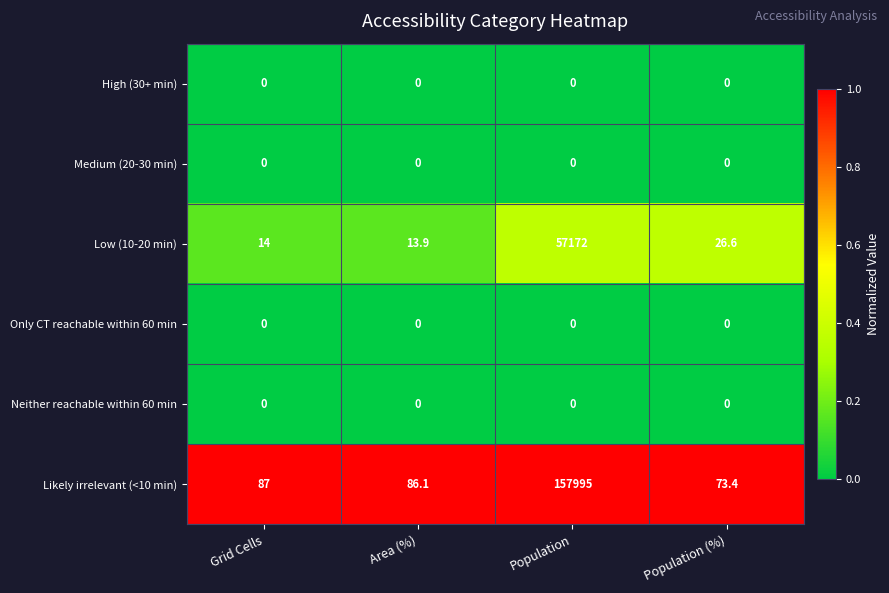

Reading left to right, extract all data points from this chart.

High (30+ min): 0.0	0.0	0.0	0.0
Medium (20-30 min): 0.0	0.0	0.0	0.0
Low (10-20 min): 14.0	13.9	57172.0	26.6
Only CT reachable within 60 min: 0.0	0.0	0.0	0.0
Neither reachable within 60 min: 0.0	0.0	0.0	0.0
Likely irrelevant (<10 min): 87.0	86.1	157995.0	73.4